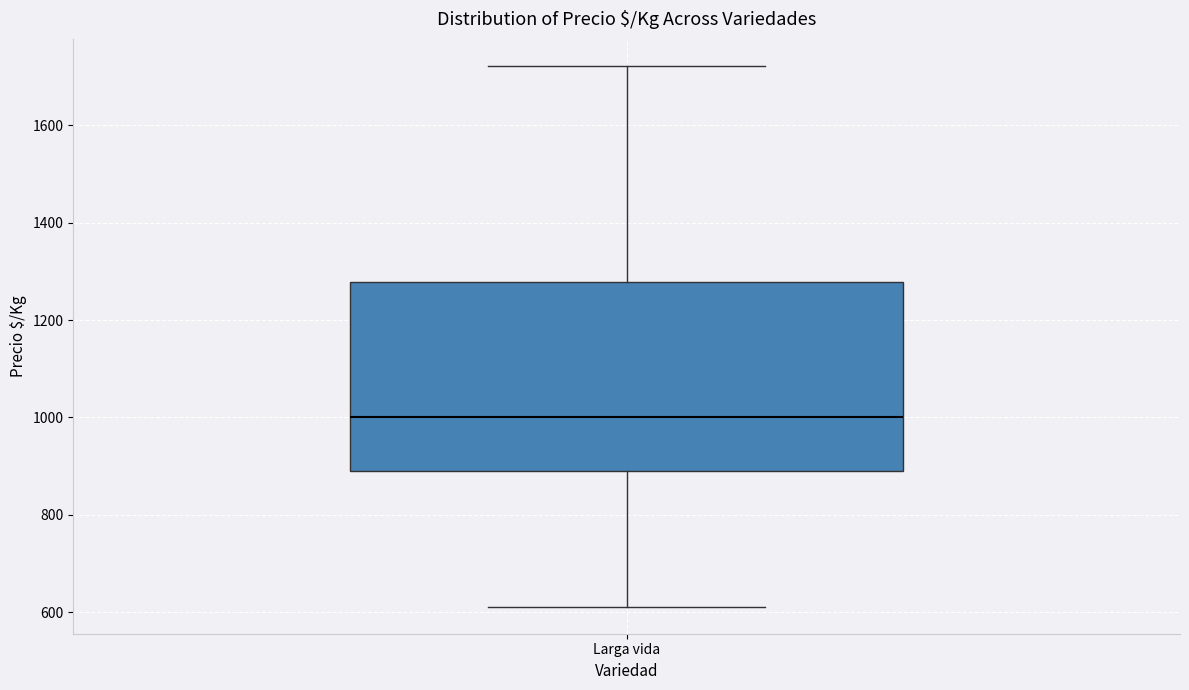

Transcribe this box plot: give where the median line is, the range the box spans, and where the two whiskers end, as read against the y-axis. The values are not printed on the chart, so give them approximately, as read against the axis.

median 1000, box 880 to 1280, whiskers 620 to 1720